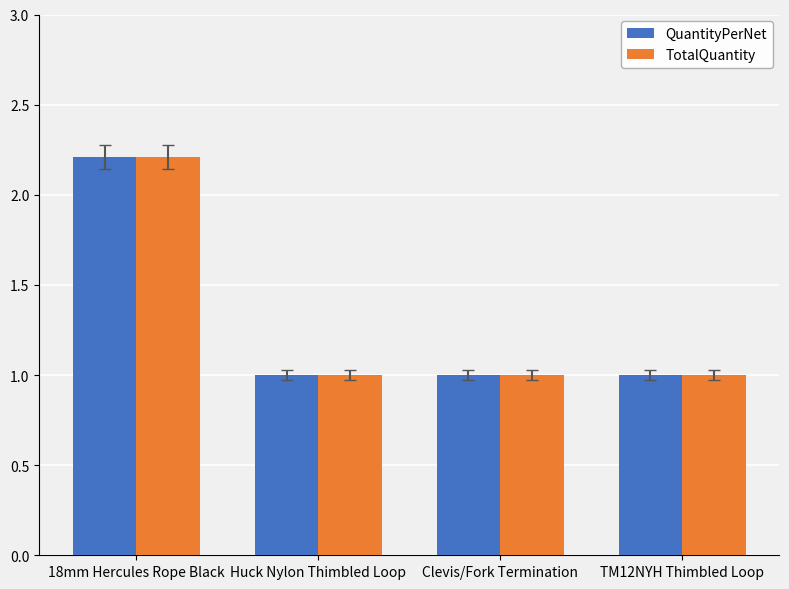

What is the average value of the TotalQuantity series?

1.3